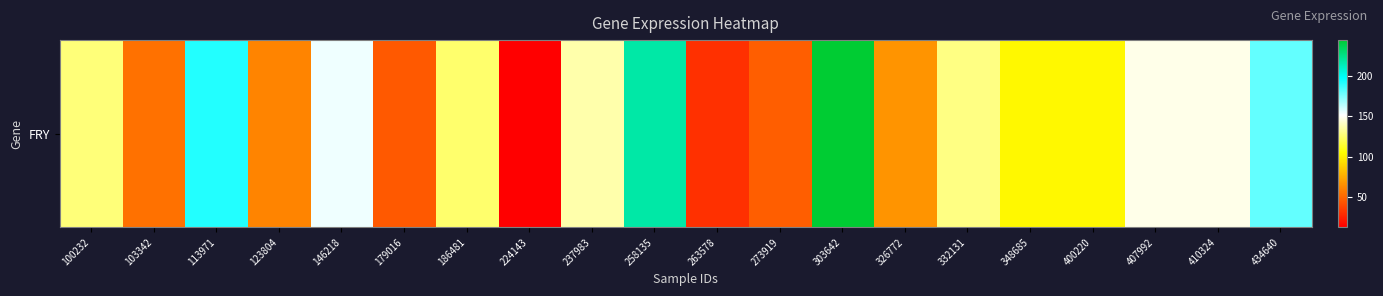

Reading left to right, extract all data points from this chart.

100232=127.2	103342=53.7	113971=191.7	123804=60.7	146218=154.5	179016=45.1	186481=125.2	224143=12.3	237983=136.6	258135=218.0	263578=30.2	273919=47.0	303642=244.7	326772=66.5	332131=129.2	348685=102.8	400220=102.8	407992=147.7	410324=148.0	434640=179.9